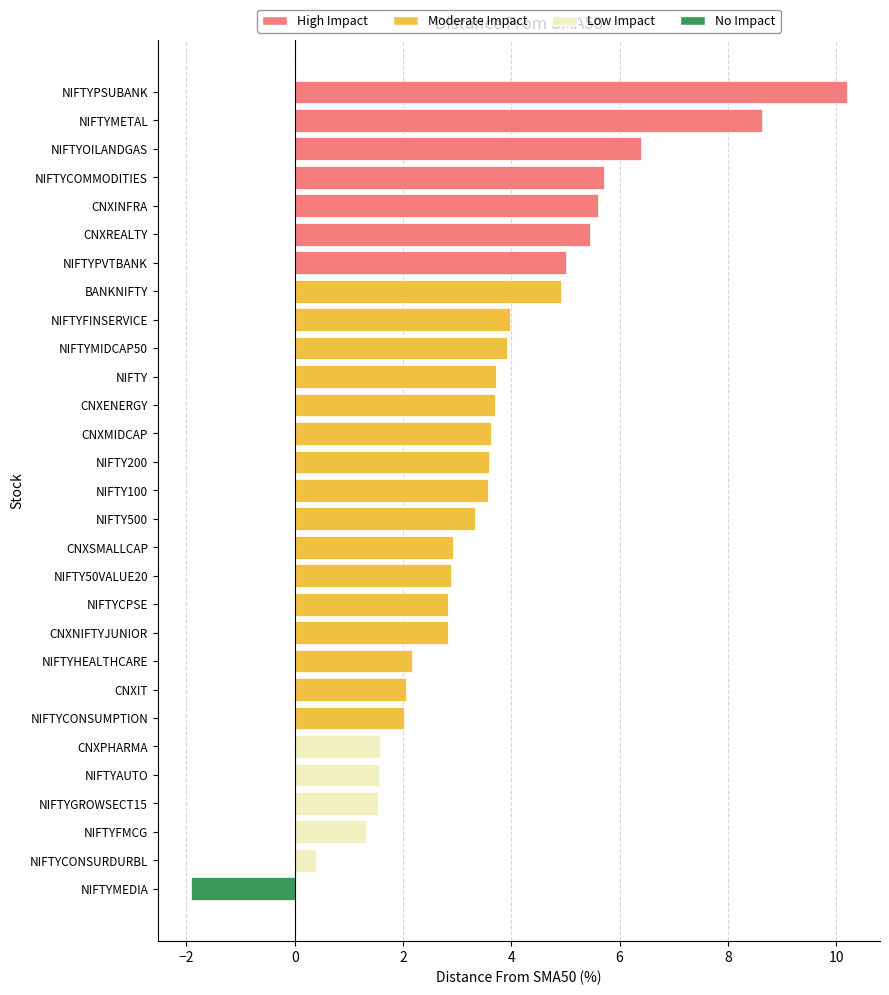

What is the label of the 28th bar from the top?

NIFTYCONSURDURBL